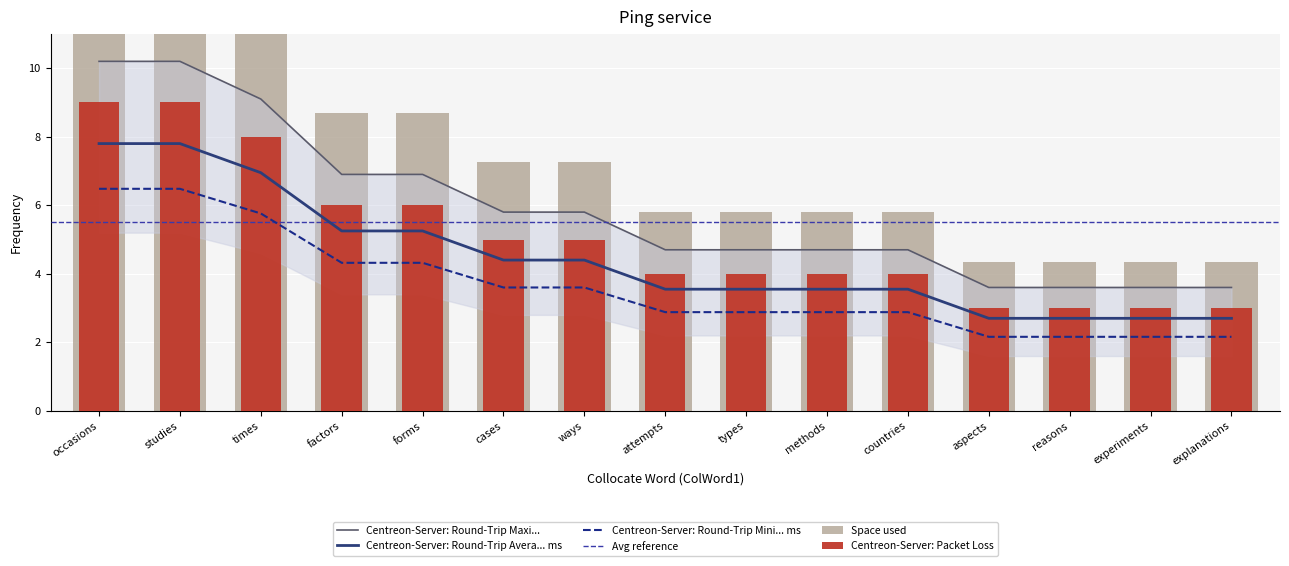

What is the value of the 12th bar from the left?

3.6